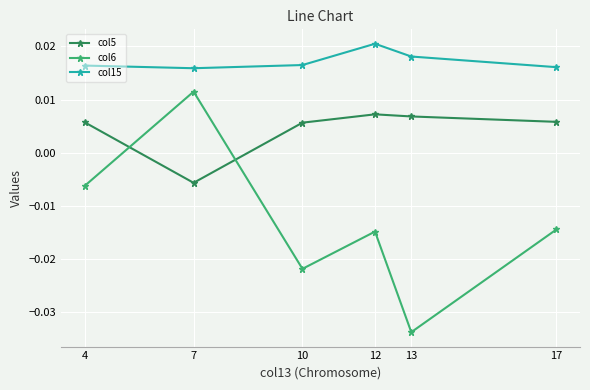

True or false: col5 has more than 1 interior local peaks.

False